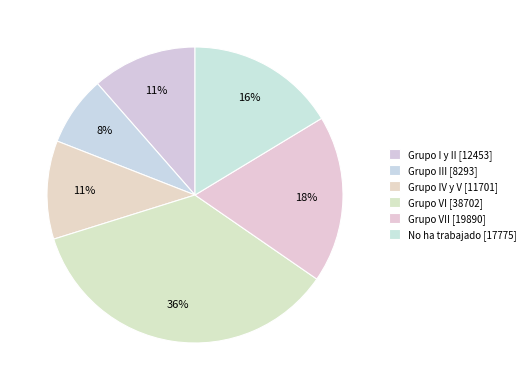

Rank the categories by value from lowest to highest.

Grupo III, Grupo IV y V, Grupo I y II, No ha trabajado, Grupo VII, Grupo VI